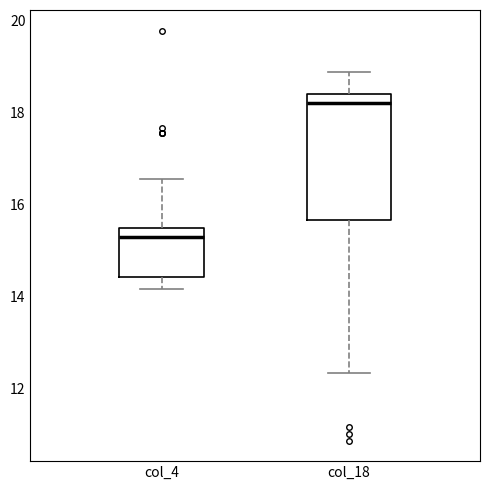

Where is the lower edge of the box for col_18 on the y-axis? The values are not printed on the chart, so give them approximately, as read against the axis.

15.6